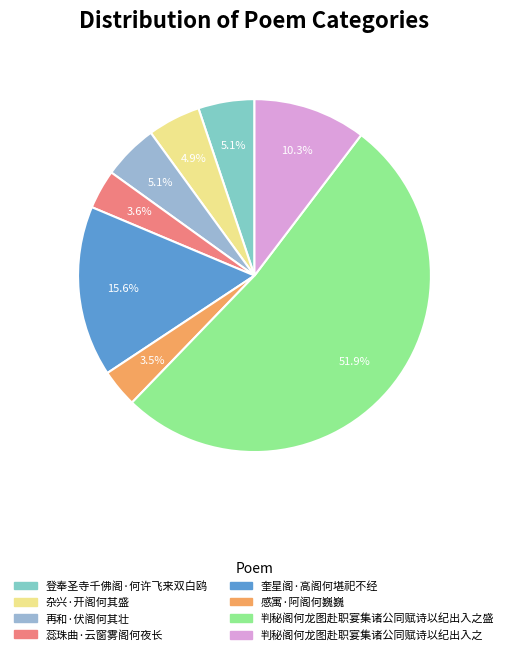

What portion of the pie excludes 蕊珠曲·云窗雾阁何夜长?

96.4%